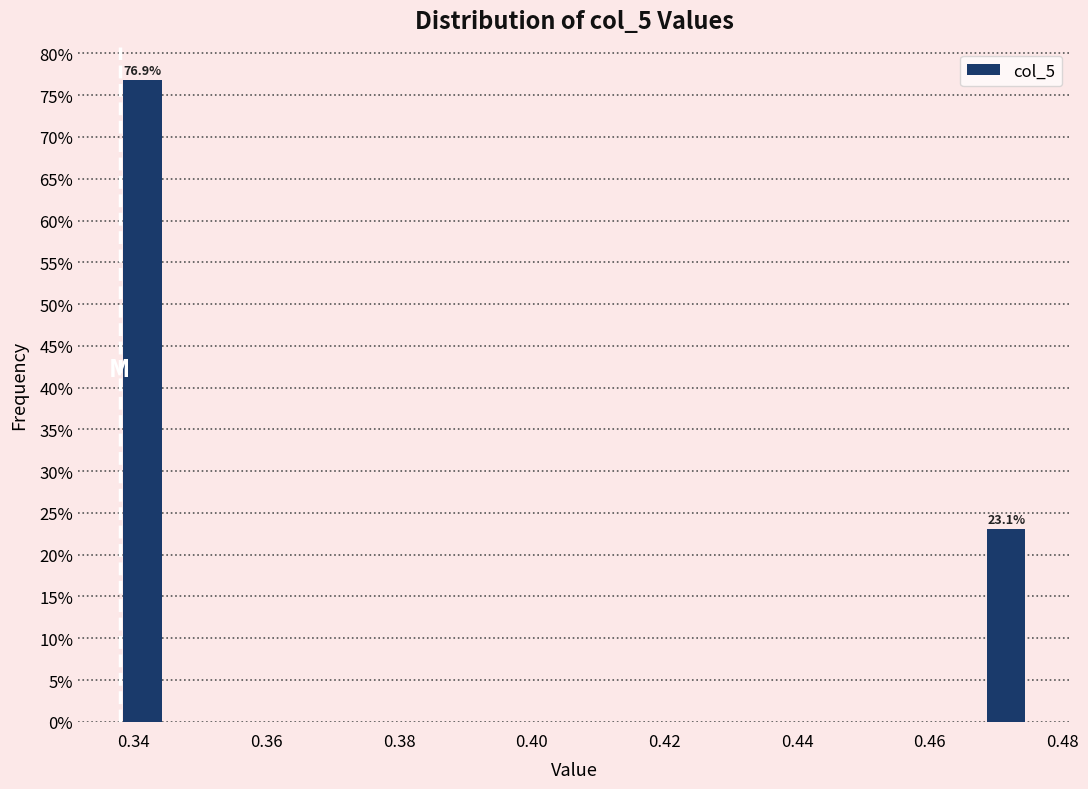

Around what value on the x-axis is the tallest bar? Give the approximate position of its centre, as read against the axis.

0.342